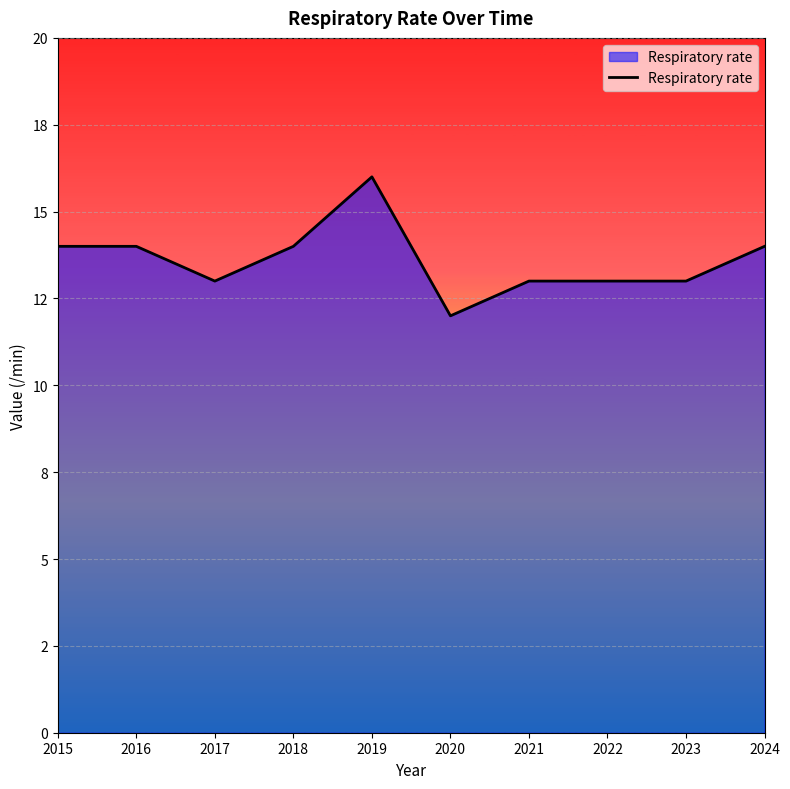

What is the ratio of the value at 2018 to the value at 2023?

1.1